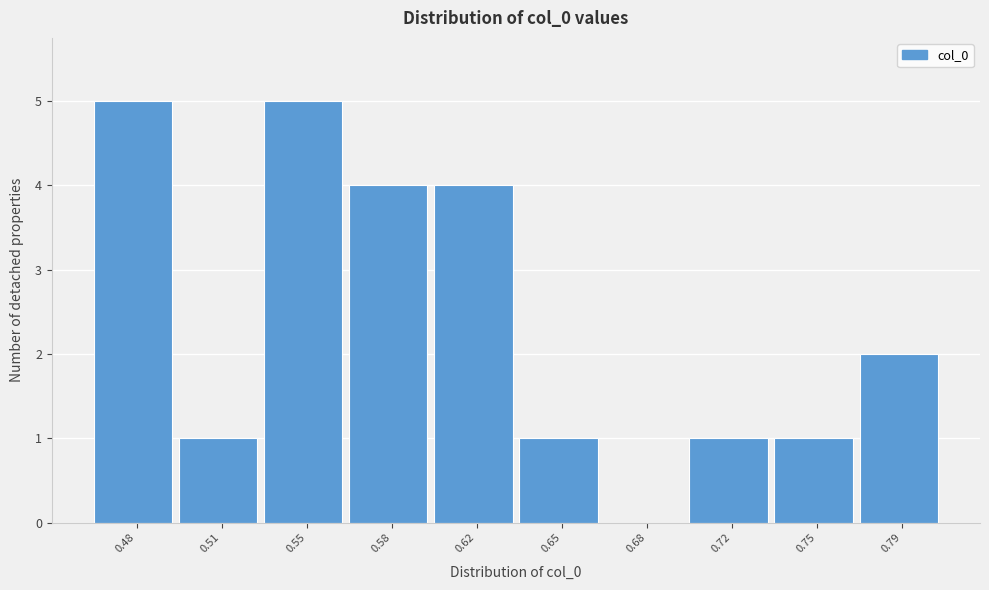

Reading left to right, transcribe all the data shown in this chart.

0.48=5	0.51=1	0.55=5	0.58=4	0.62=4	0.65=1	0.68=0	0.72=1	0.75=1	0.79=2